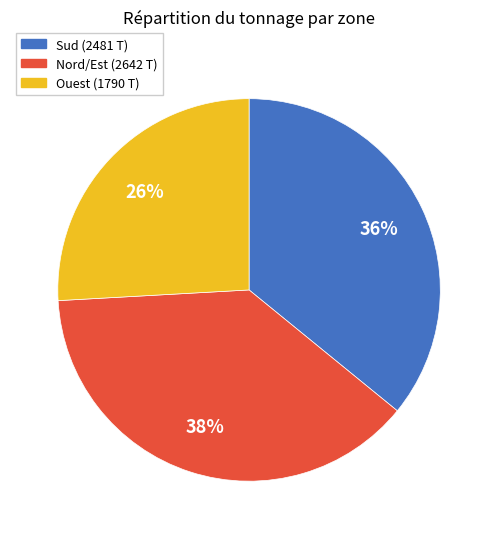

Is there any slice that represents more than half of the pie?

No